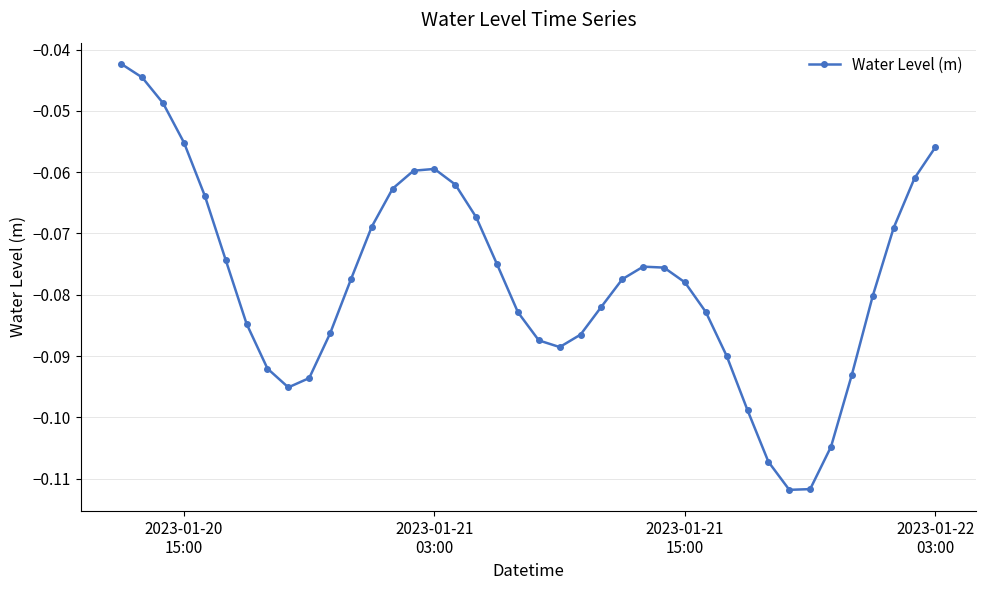

What is the sum of all values?

-3.1